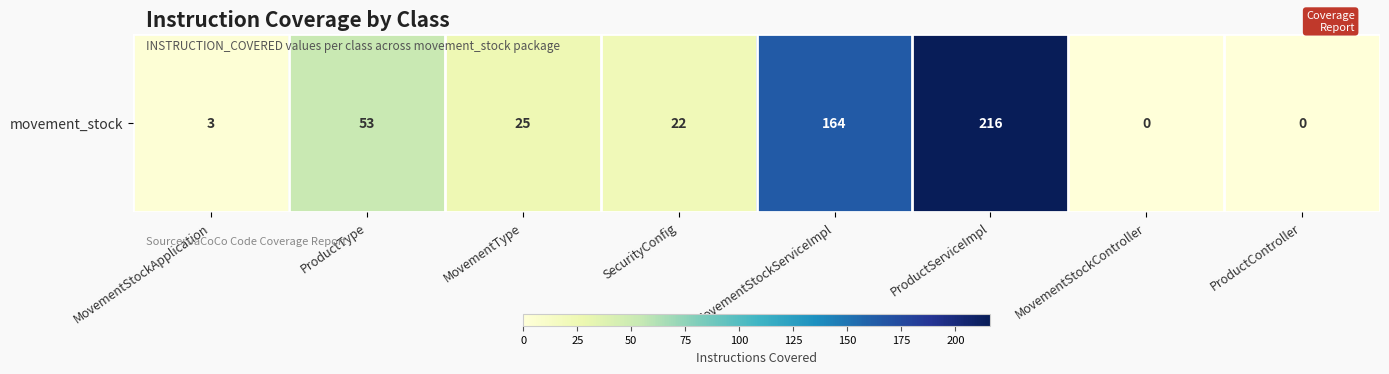

List the labels in order of value, smallest first.

MovementStockController, ProductController, MovementStockApplication, SecurityConfig, MovementType, ProductType, MovementStockServiceImpl, ProductServiceImpl